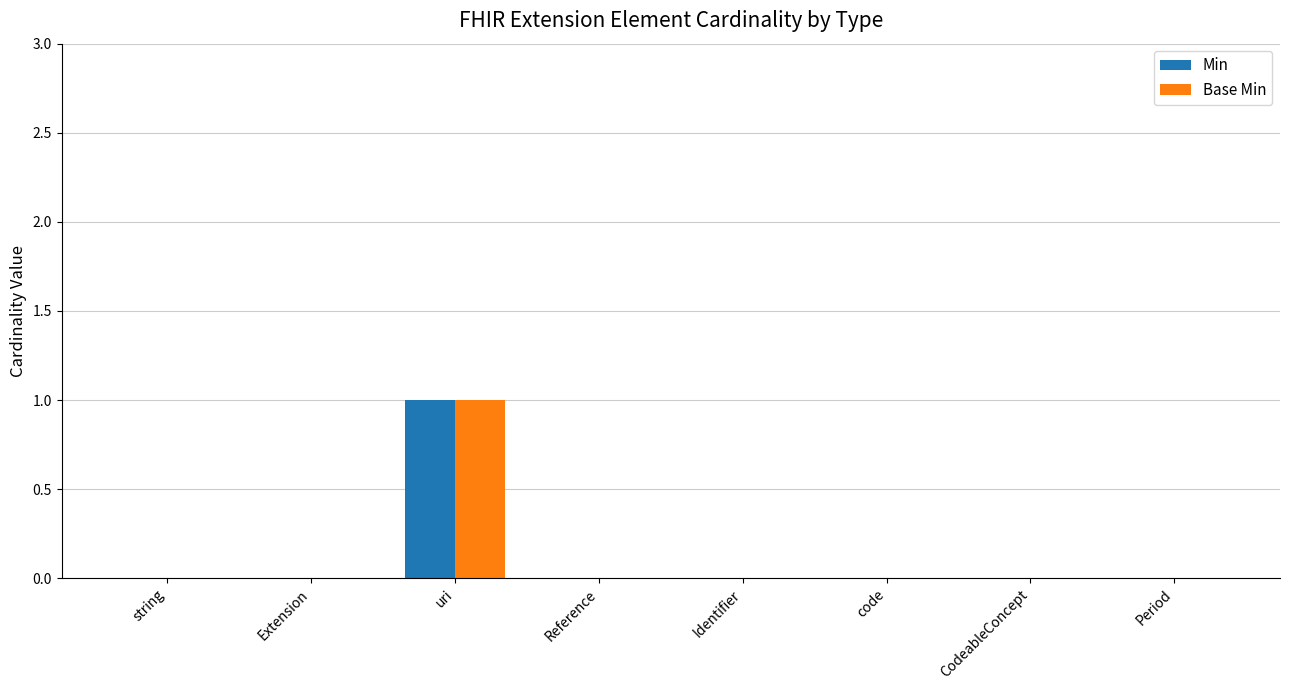

Is it true that Min equals 0 at string?

True